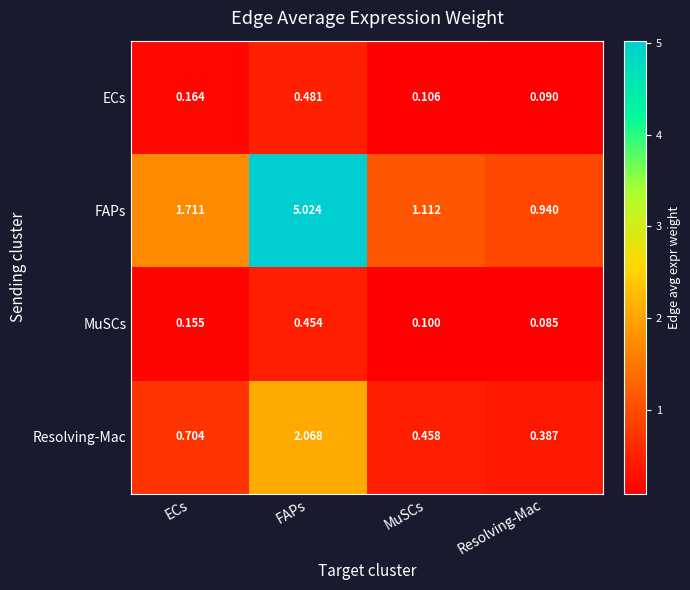

List the series in order of their peak value, highest first.

FAPs, Resolving-Mac, ECs, MuSCs